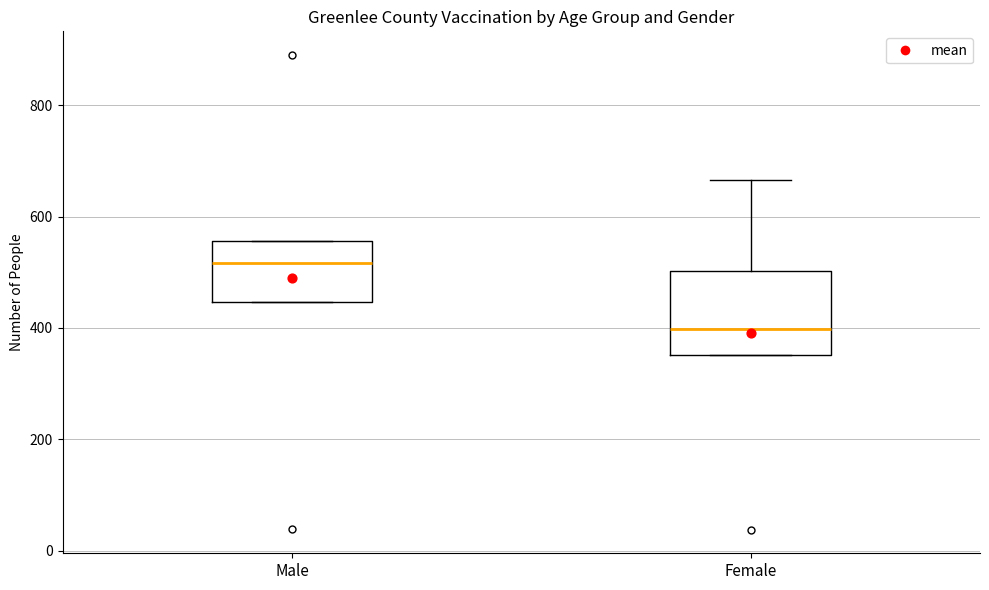

Where does the median line of the box for Female sit on the y-axis? The values are not printed on the chart, so give them approximately, as read against the axis.

400